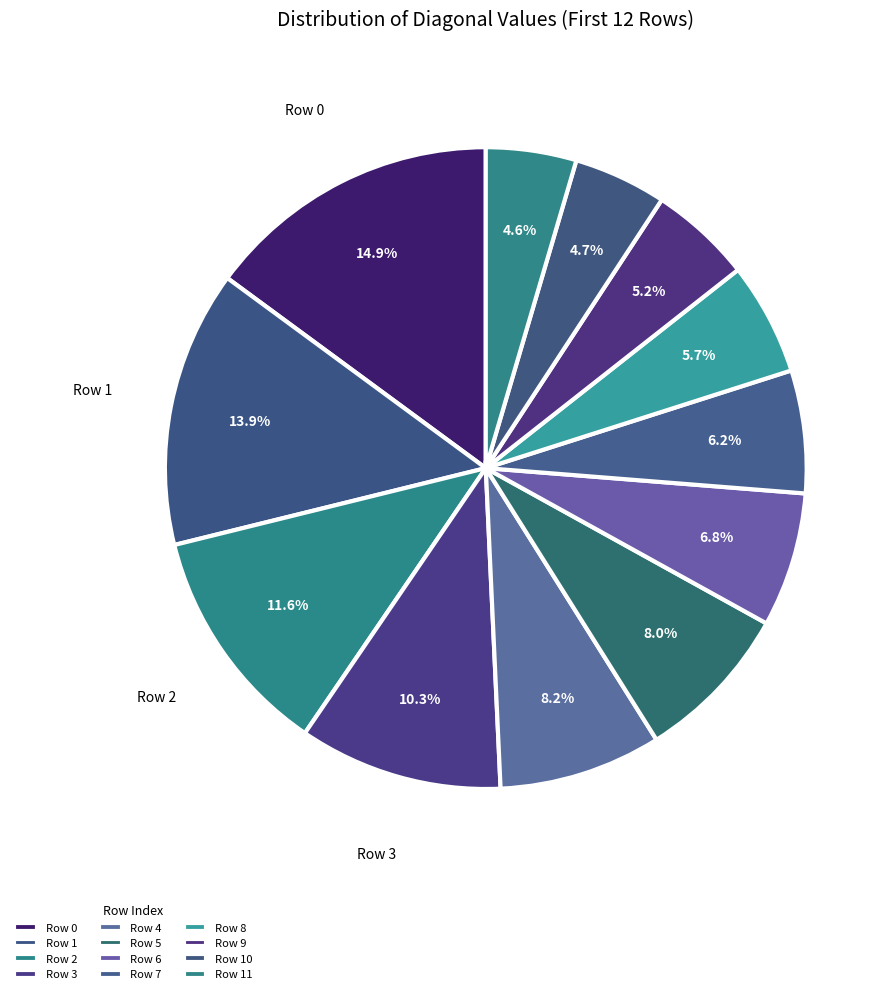

The Row 3 slice represents 10% of the pie. True or false?

True